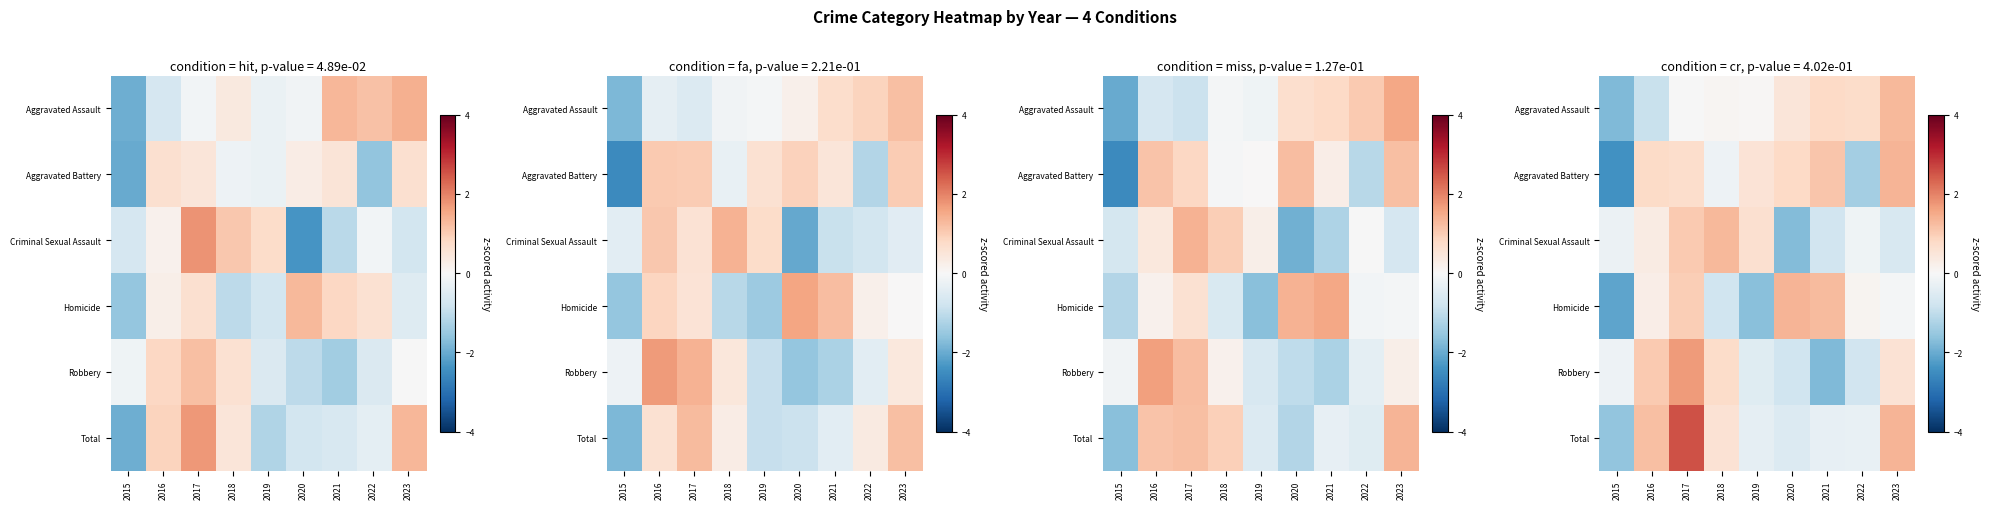

At which label does Homicide first exceed 0?

2016